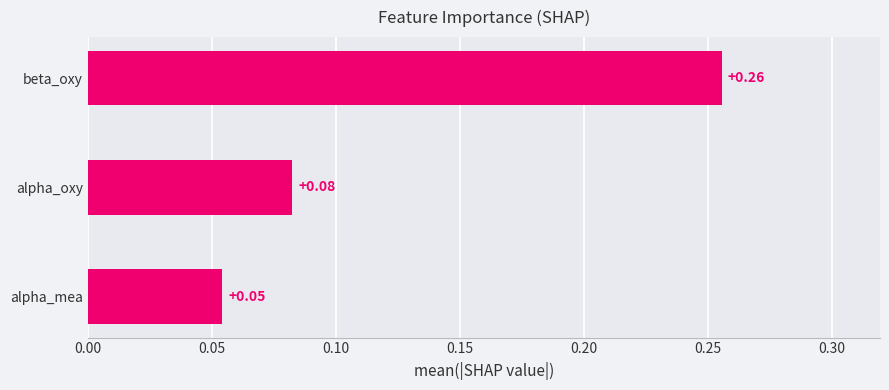

What is the sum of all values?

0.4